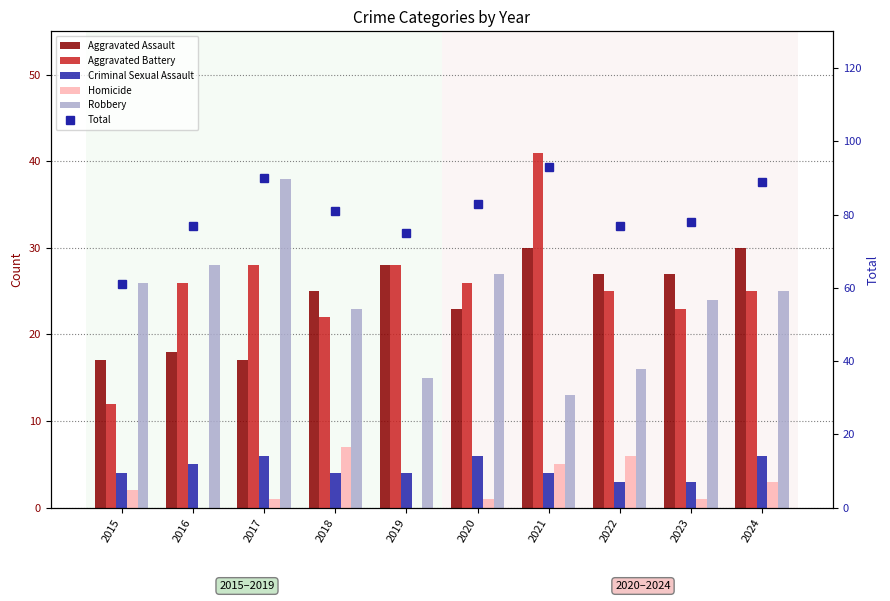

Count the number of categories in the chart.

10